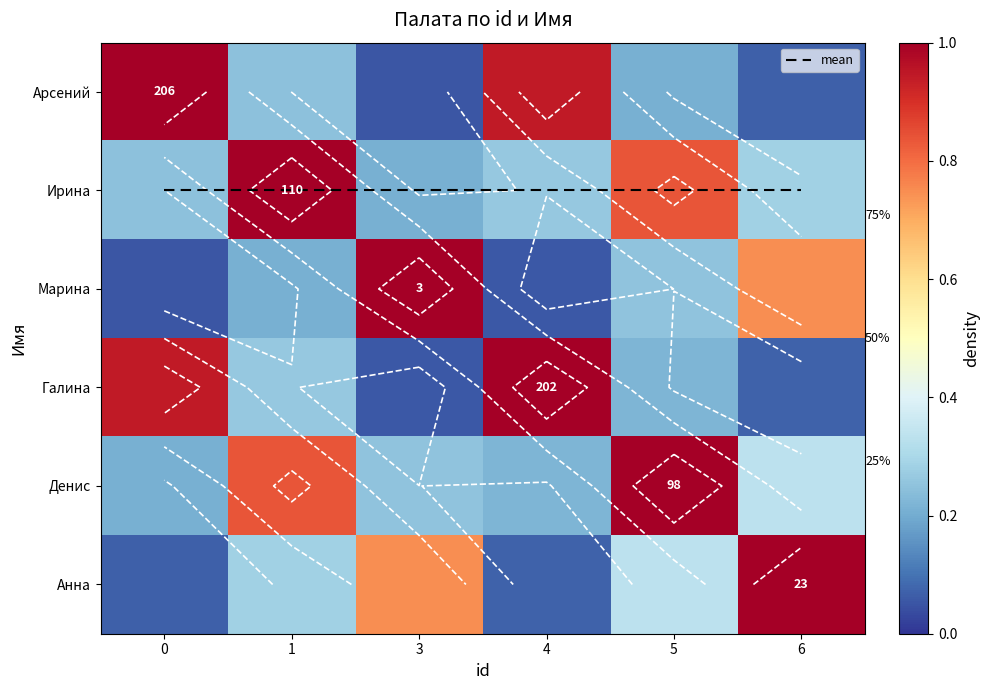

What is the highest value of the Ирина series?

1.0